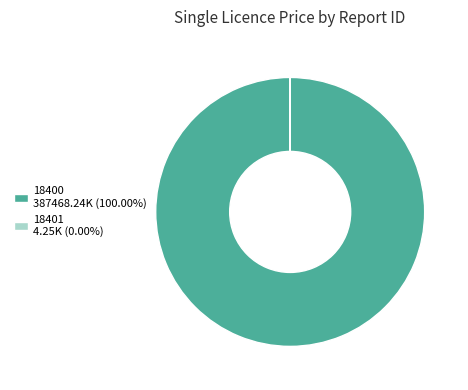

Does any single category account for the majority?

Yes